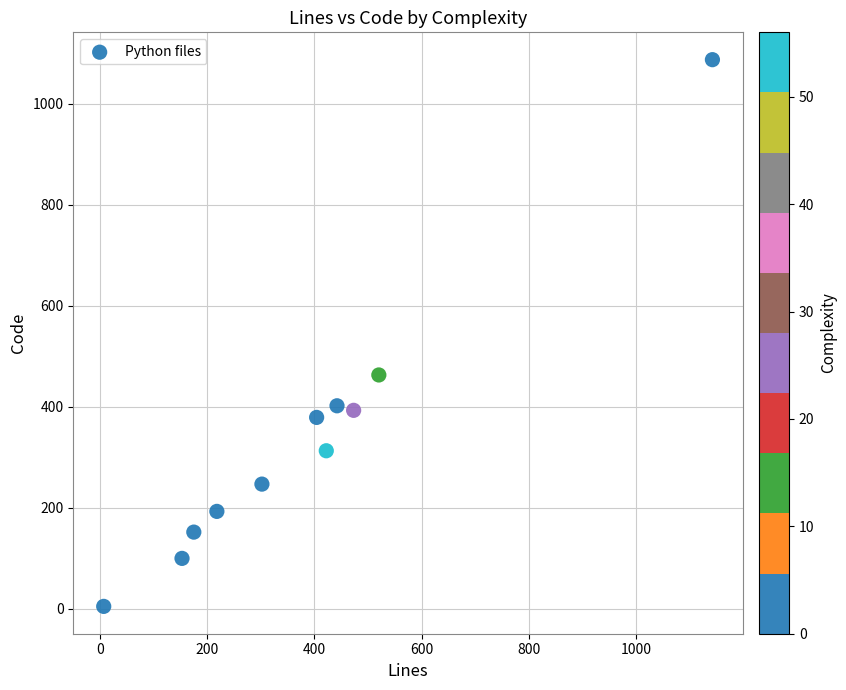

What is the range of X values (max minus min)?

1135